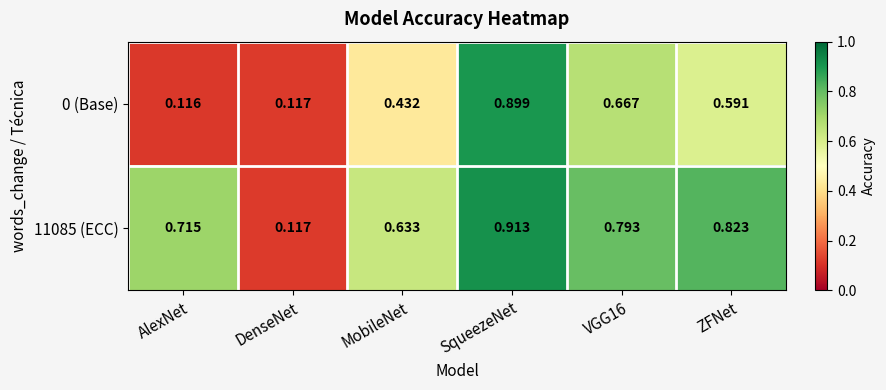

Is the value of 0 (Base) at DenseNet greater than the value of 11085 (ECC) at ZFNet?

No